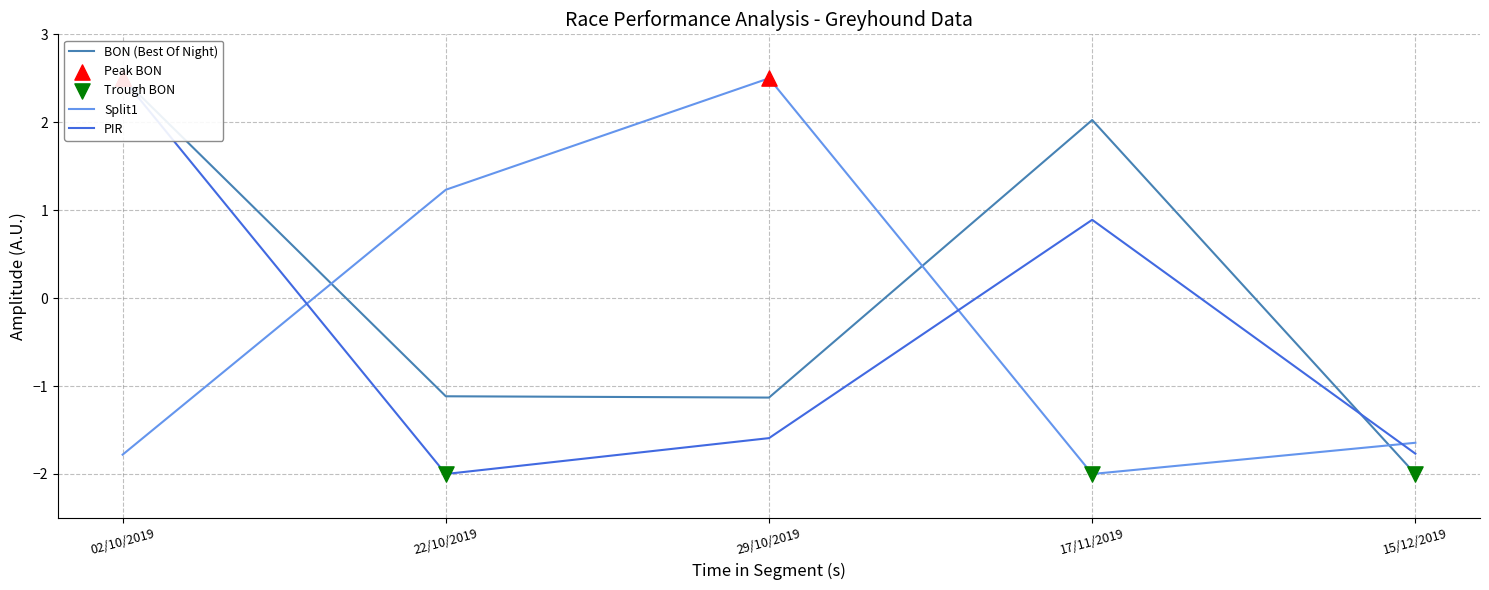

What is the total value across all series at 22/10/2019?

-1.9